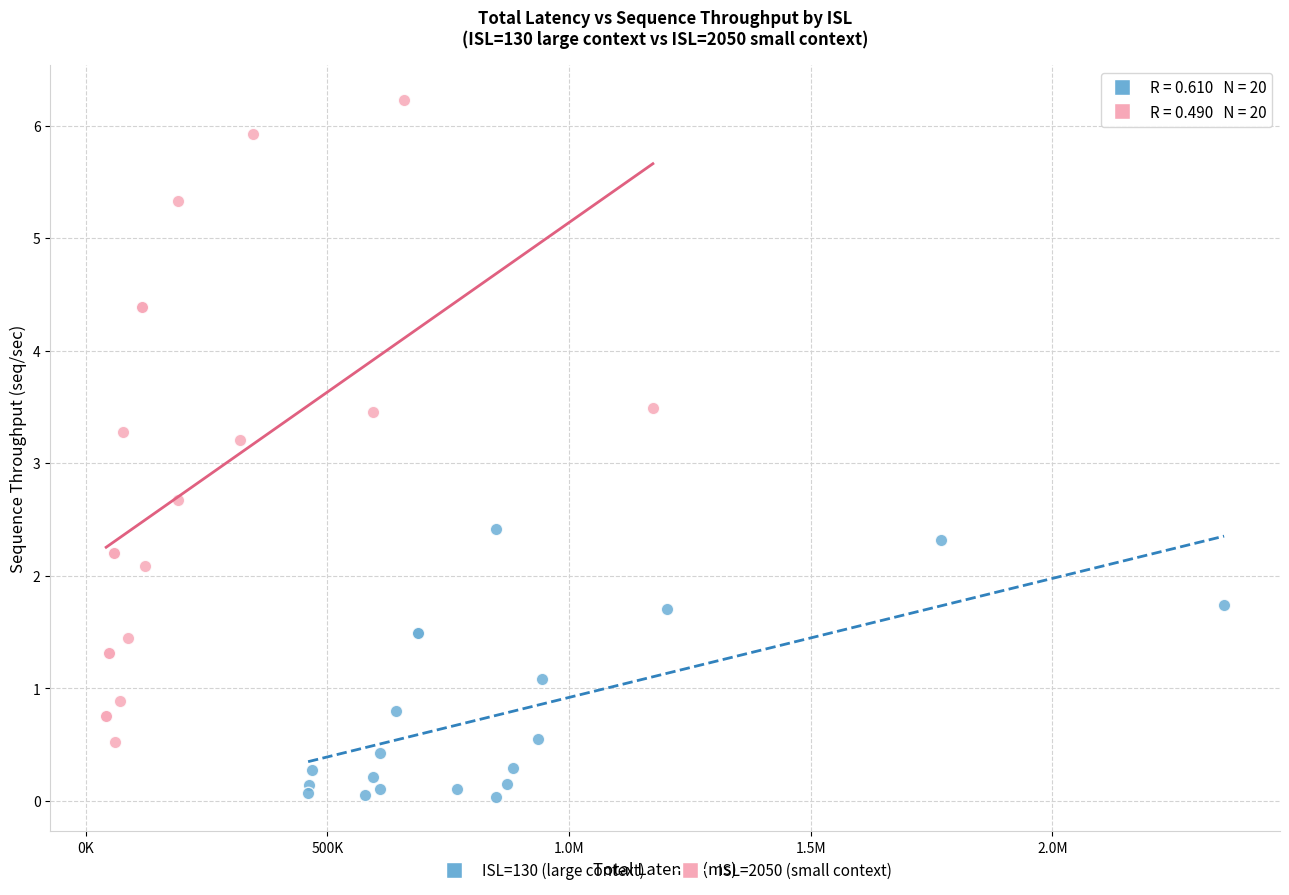

Which series has the widest spread of Y values?

ISL=2050 (small context)